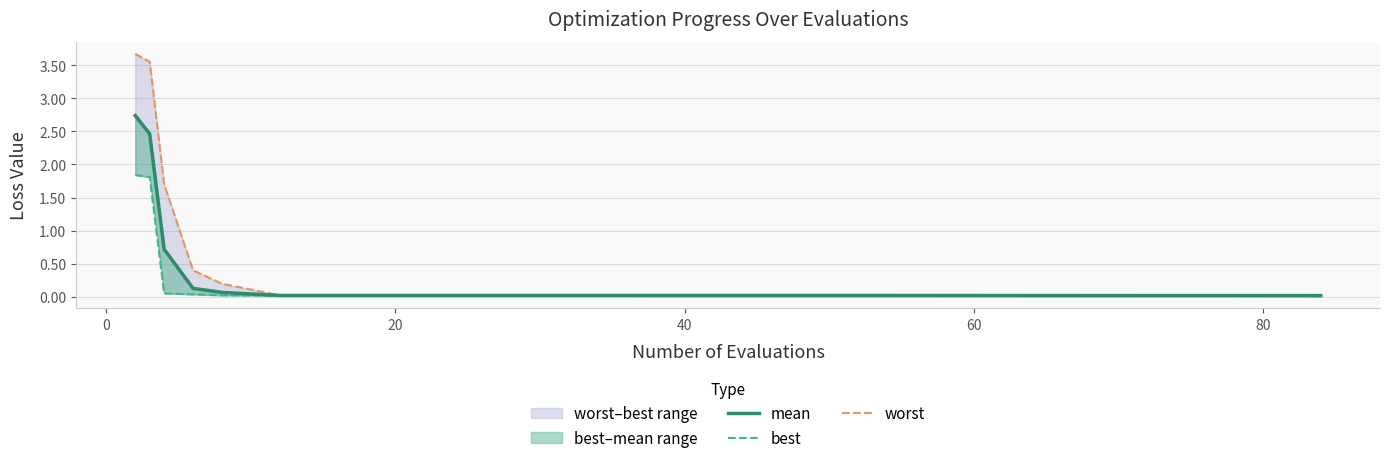

What is the difference between the maximum and minimum values in the worst series?

3.7